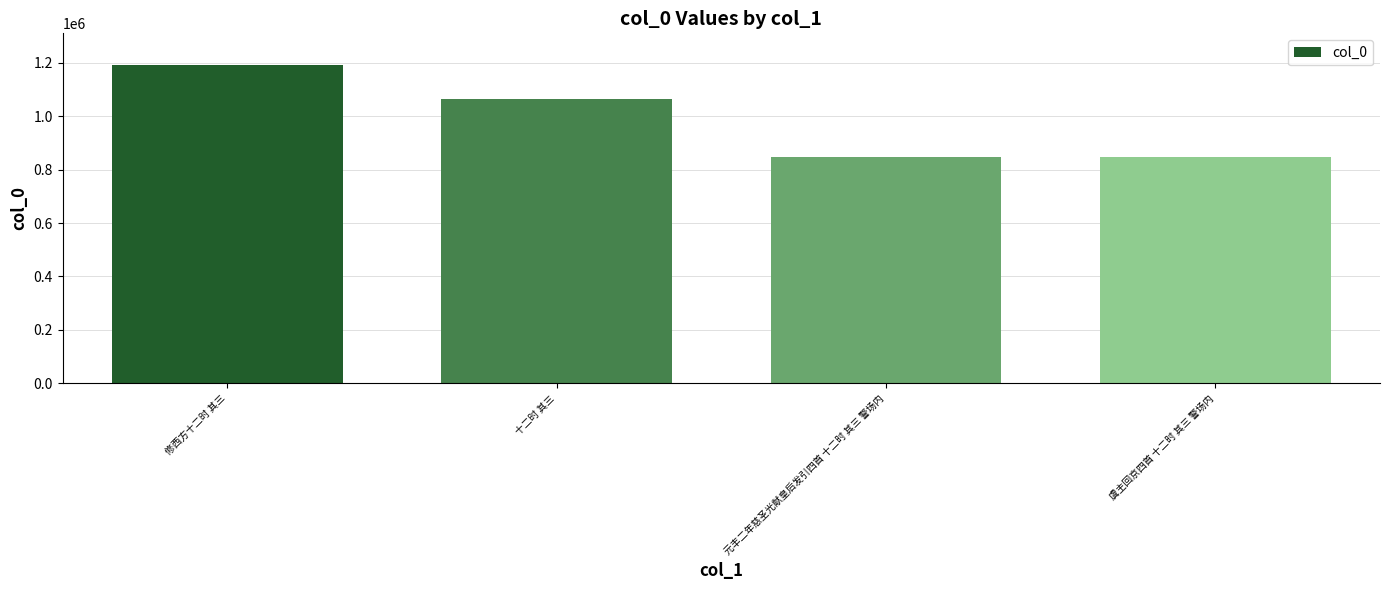

What is the greatest value displayed?

1190212